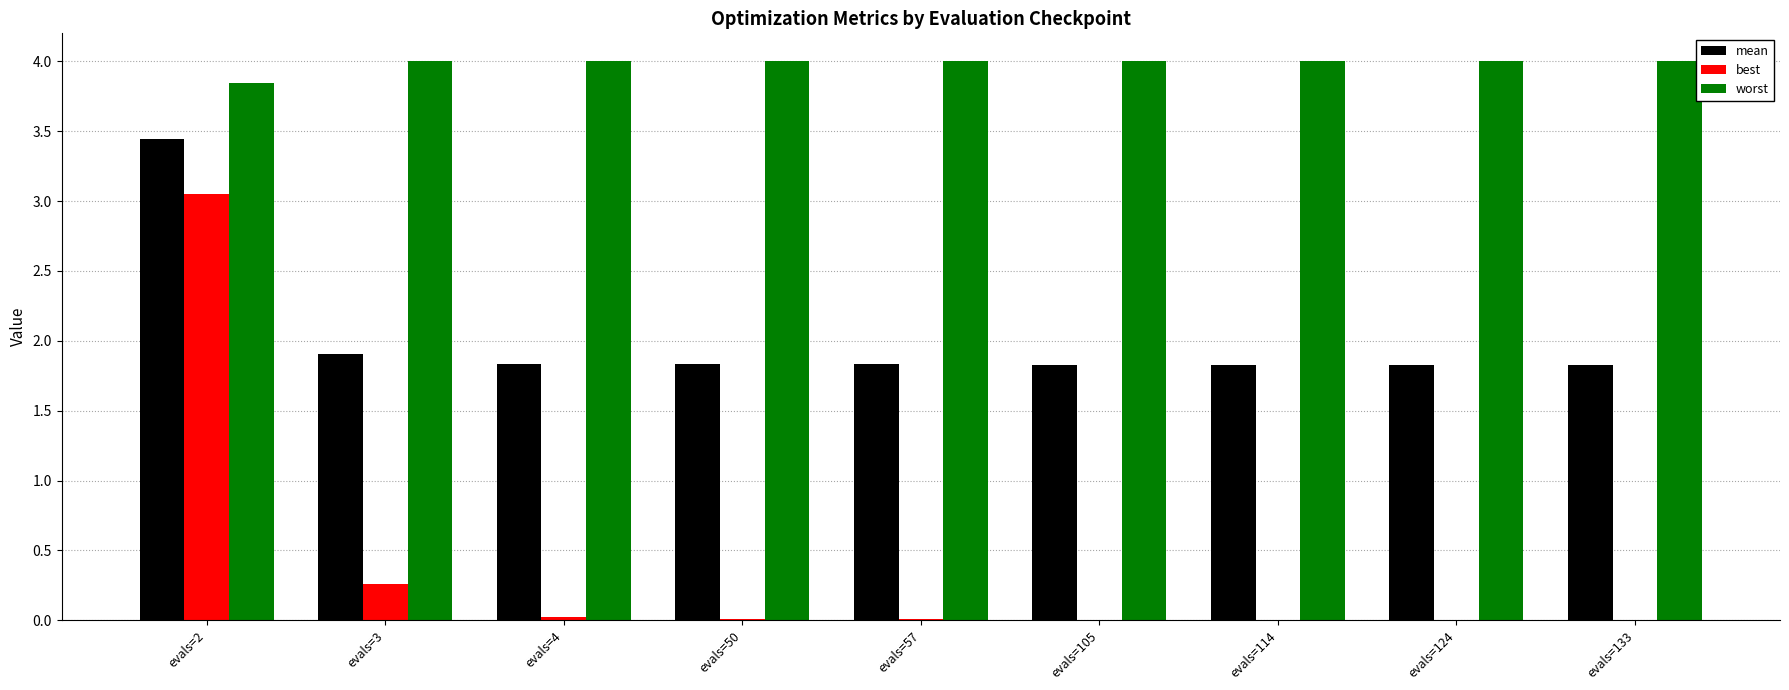

Is it true that best equals 0.4 at evals=3?

False